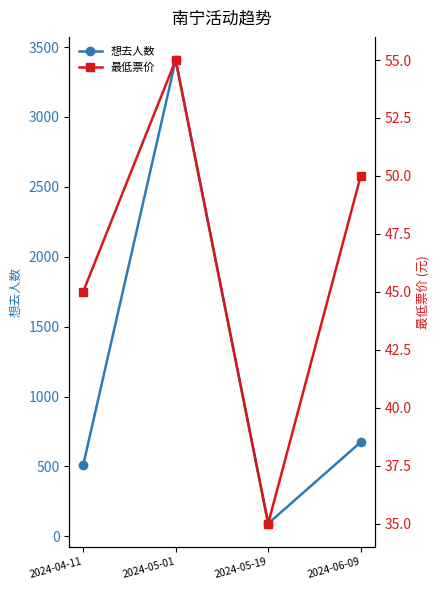

Reading left to right, extract all data points from this chart.

想去人数: 509	3407	92	674
最低票价: 45	55	35	50